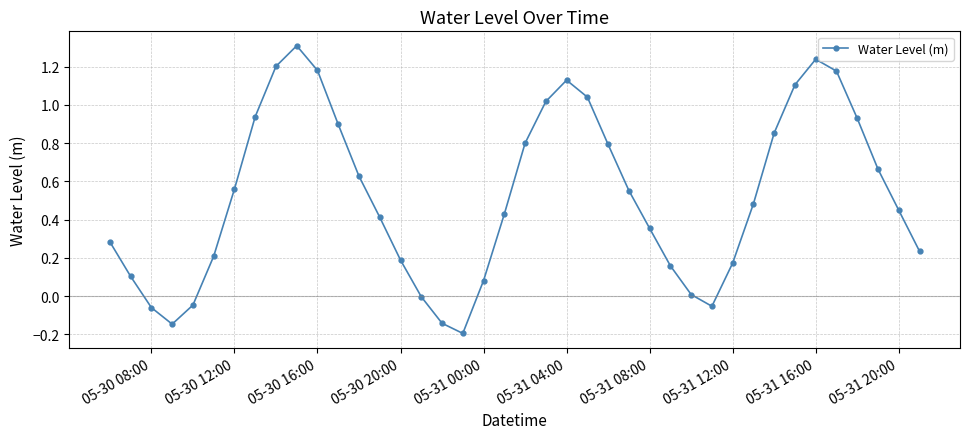

What is the difference between the second highest and second lowest values?

1.4